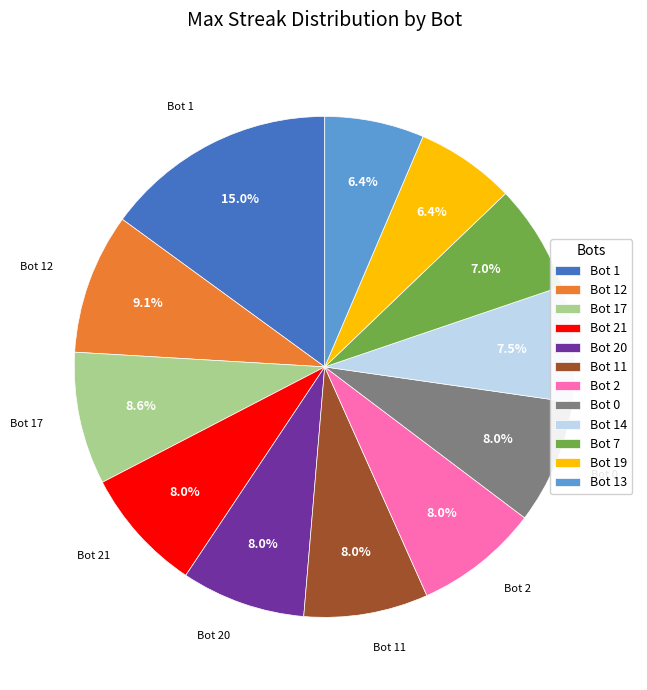

True or false: Bot 7 accounts for 13% of the total.

False